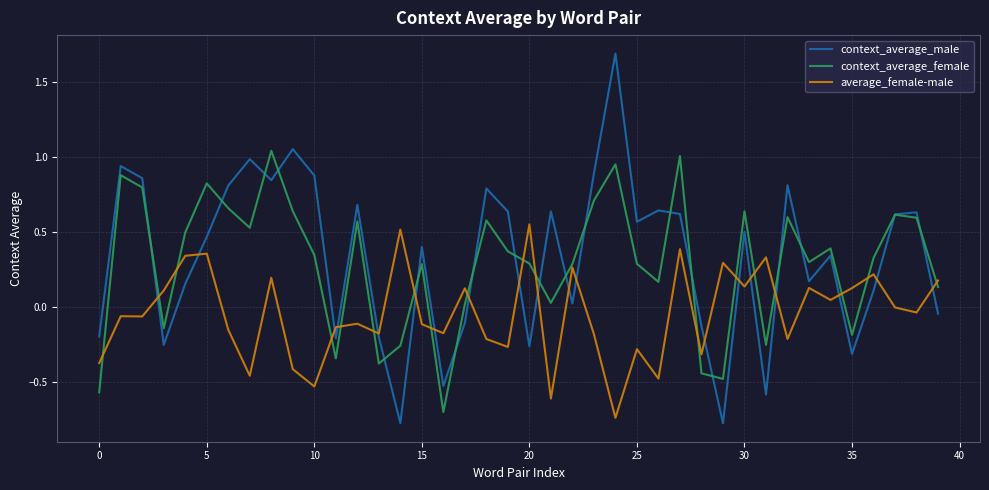

How many times do context_average_female and context_average_male cross each other?

19